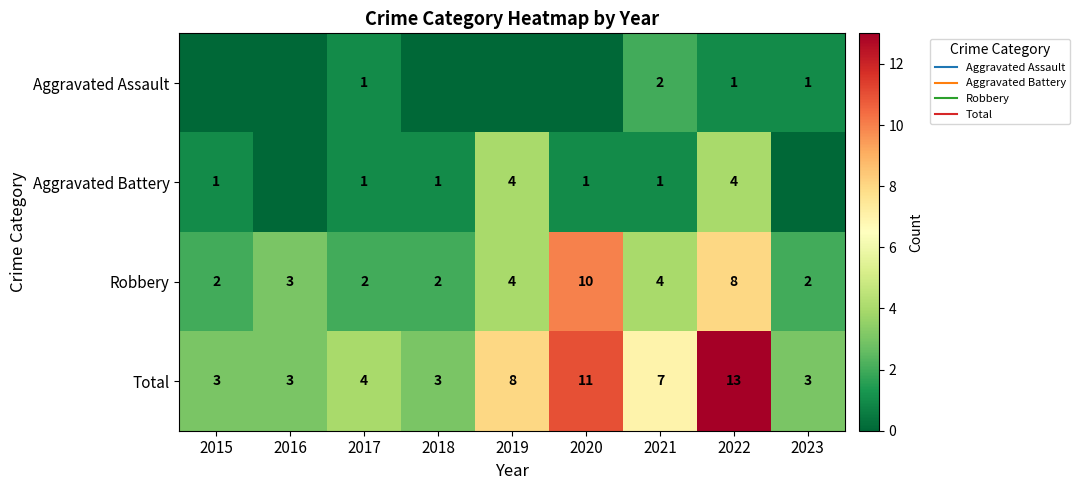

The value of Total at 2022 is 21. True or false?

False